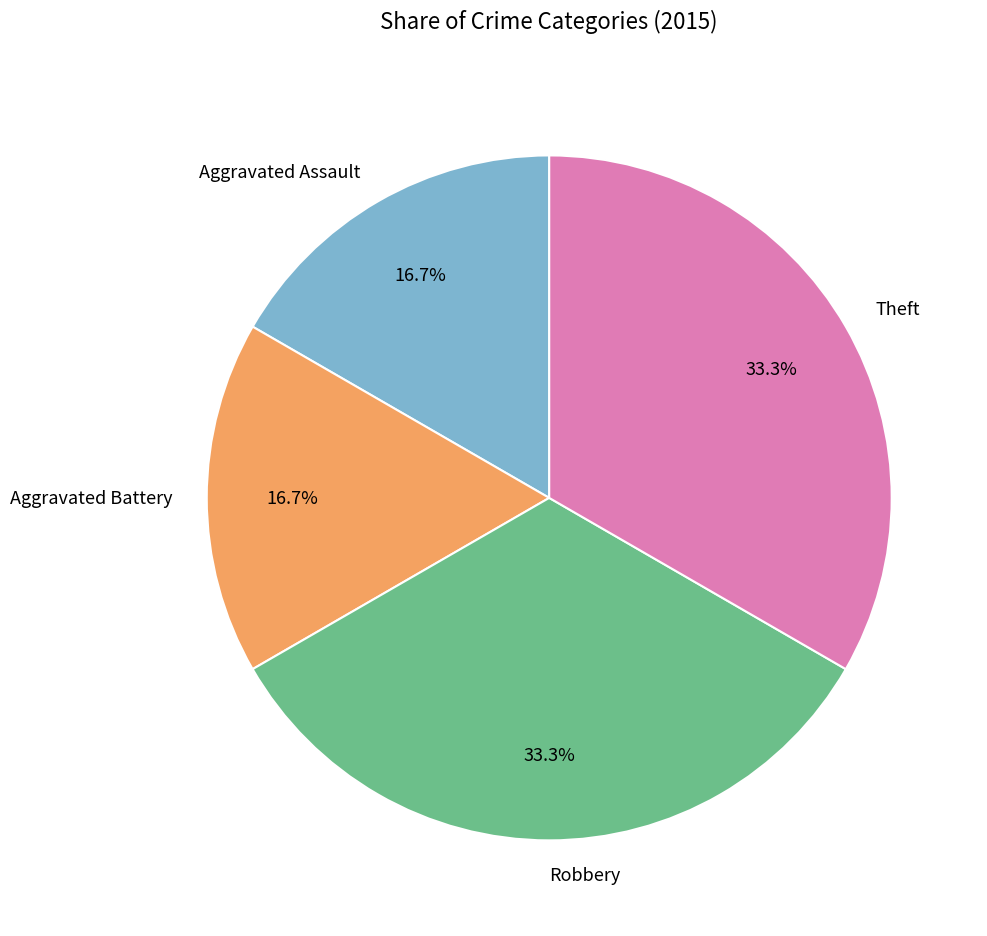

Between Theft and Aggravated Battery, which is larger?

Theft